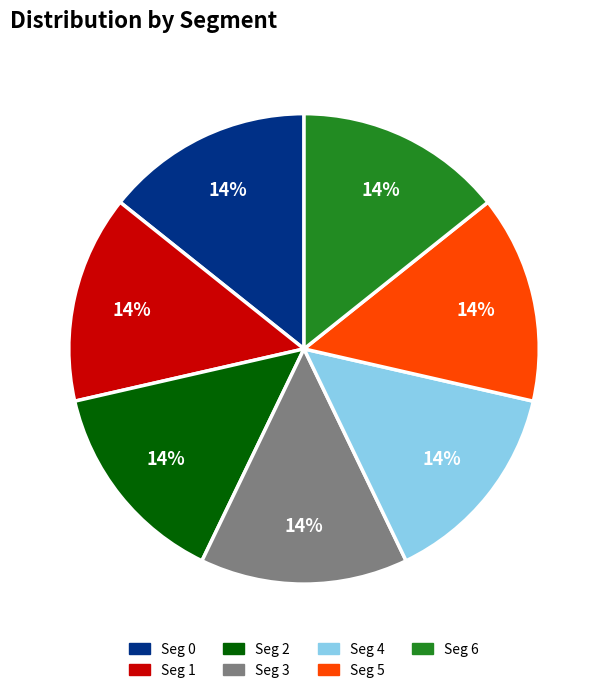

True or false: Seg 2 accounts for 26% of the total.

False